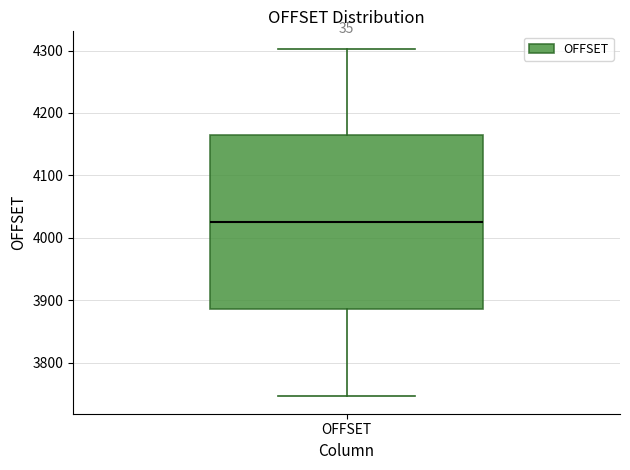

Read this box plot against the y-axis: the position of the median line, the range covered by the box, and the ends of both whiskers. The values are not printed on the chart, so give them approximately, as read against the axis.

median 4030, box 3890 to 4170, whiskers 3750 to 4300